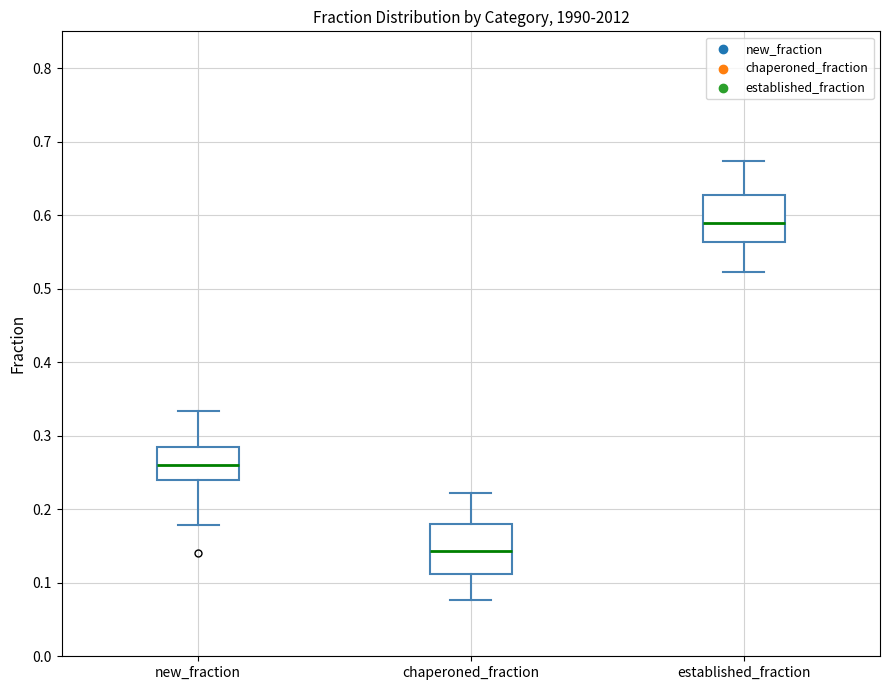

Reading left to right, read every box against the y-axis: the position of its median line, the range the box covers, and the ends of its whiskers. The values are not printed on the chart, so give them approximately, as read against the axis.

new_fraction: median 0.26, box 0.24 to 0.28, whiskers 0.18 to 0.33
chaperoned_fraction: median 0.14, box 0.11 to 0.18, whiskers 0.08 to 0.22
established_fraction: median 0.59, box 0.56 to 0.63, whiskers 0.52 to 0.67